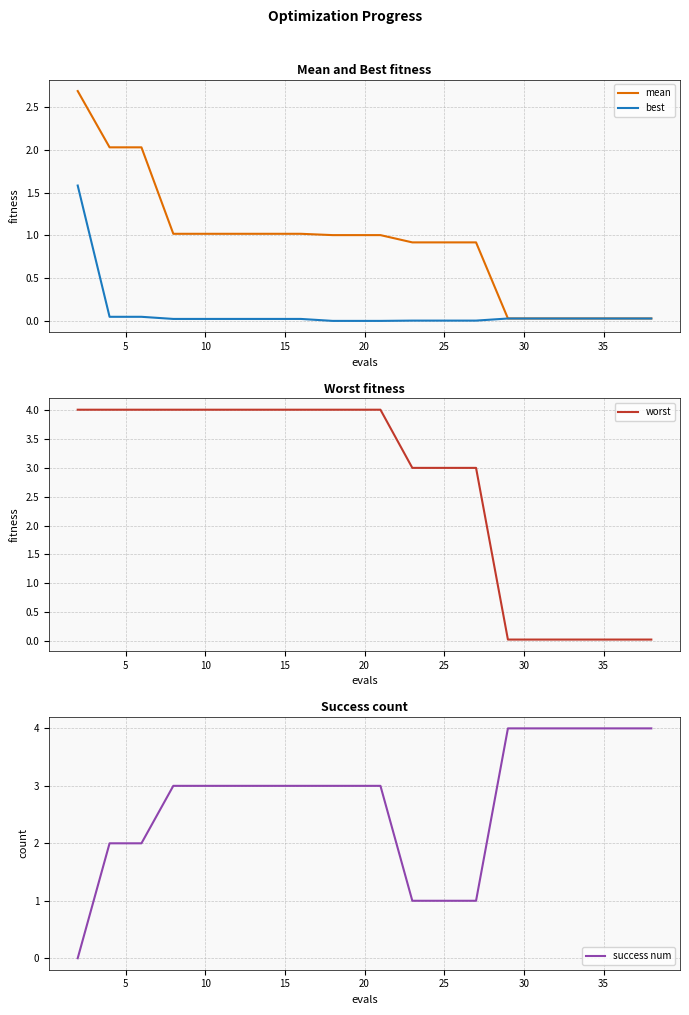

Is this an area chart (filled region under the line)?

No